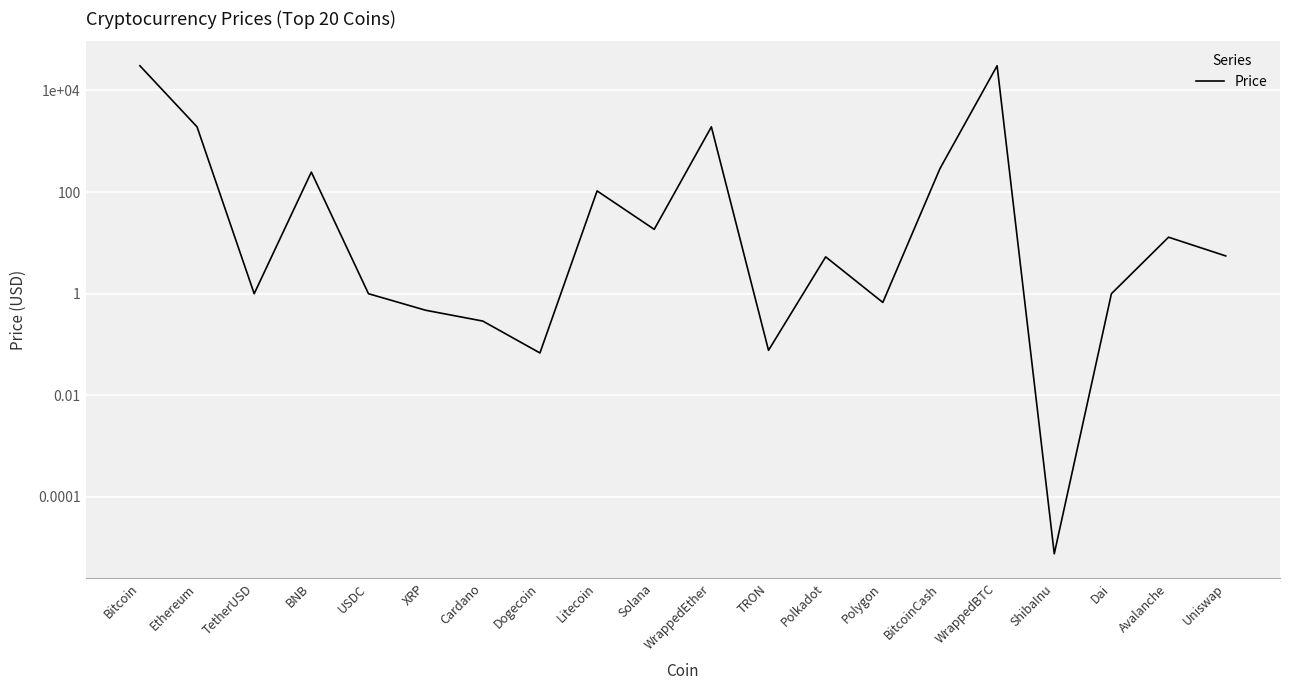

What is the value of the 3rd point from the left?

1.0